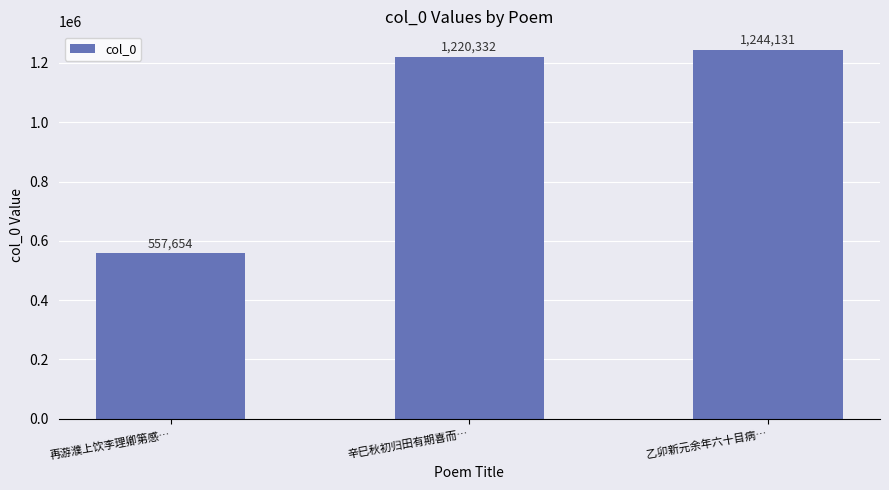

Read the value at 再游濮上饮李理卿第感….

557654